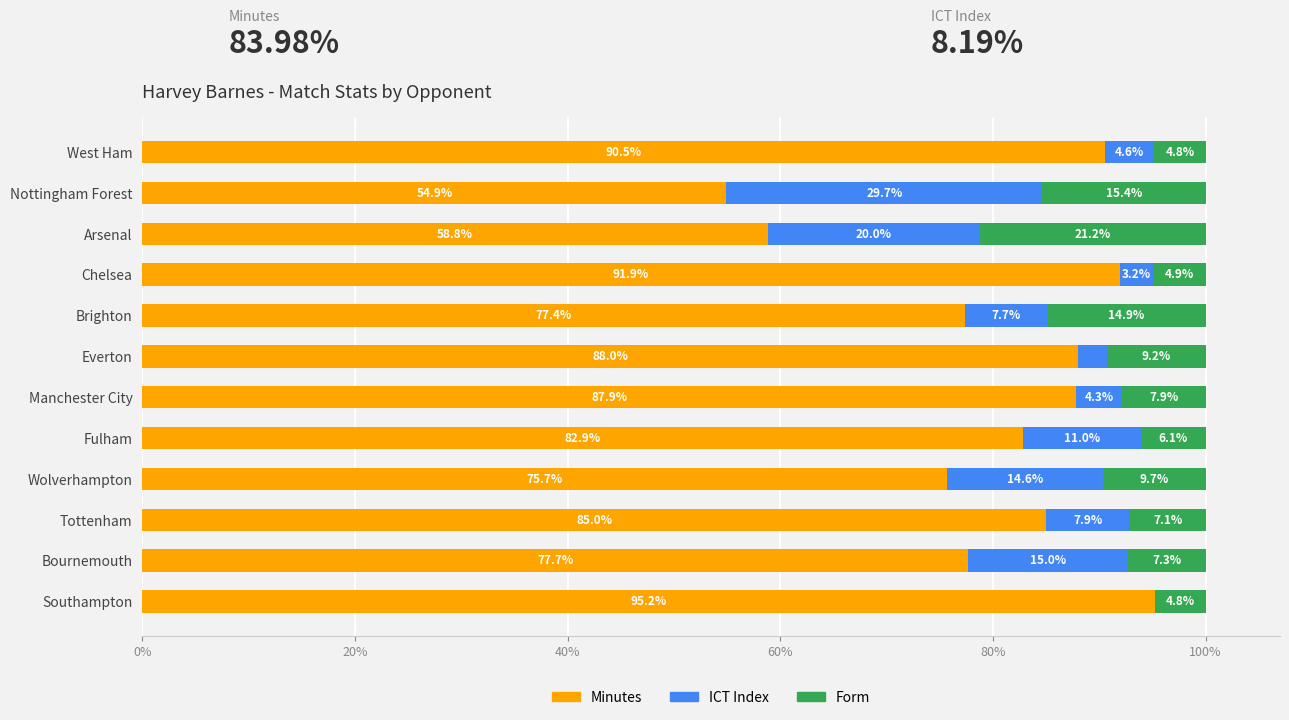

The Minutes series shows 130.1 at Manchester City. True or false?

False